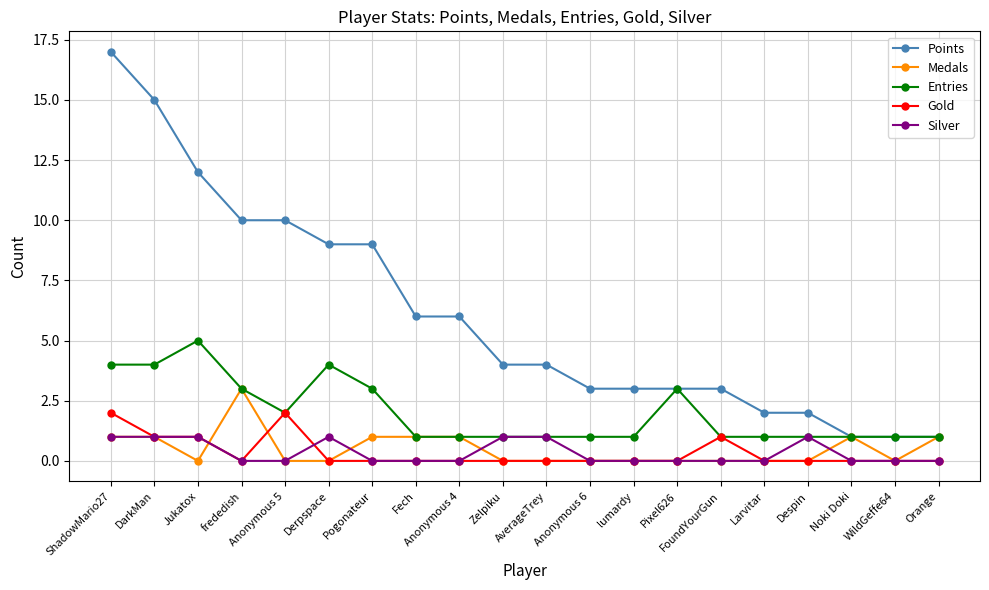

Which series has the largest range (max minus min)?

Points